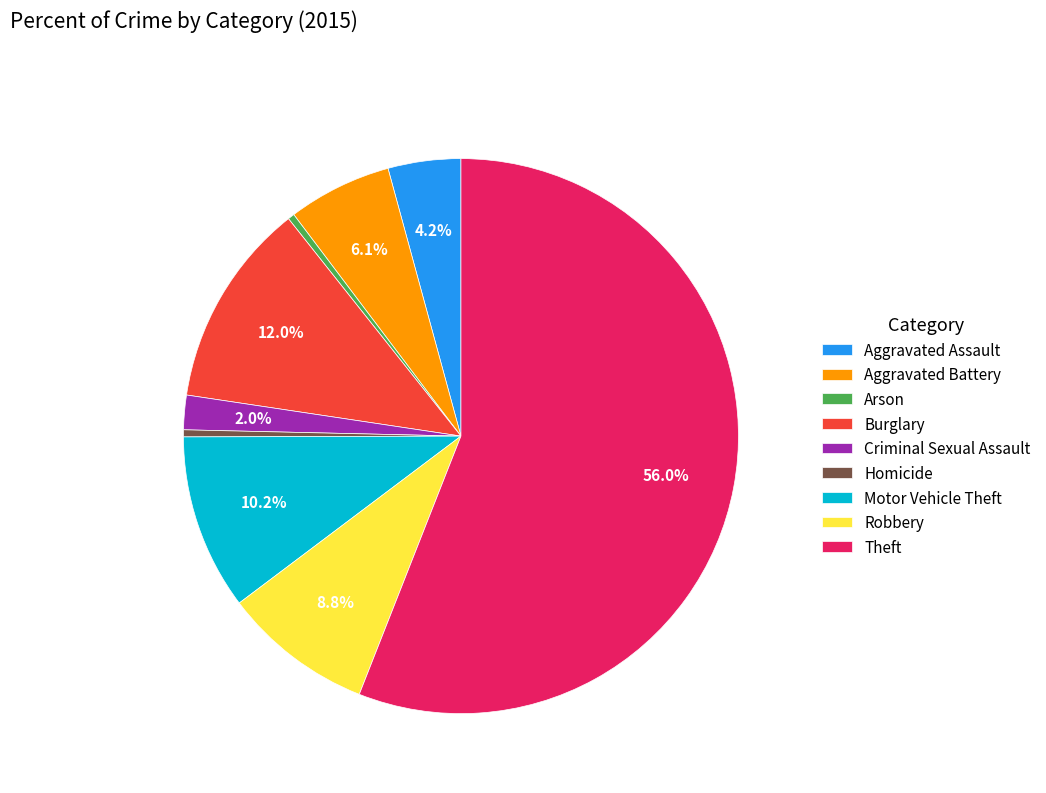

Combined, what portion of the pie is Burglary and Aggravated Assault?

16.2%